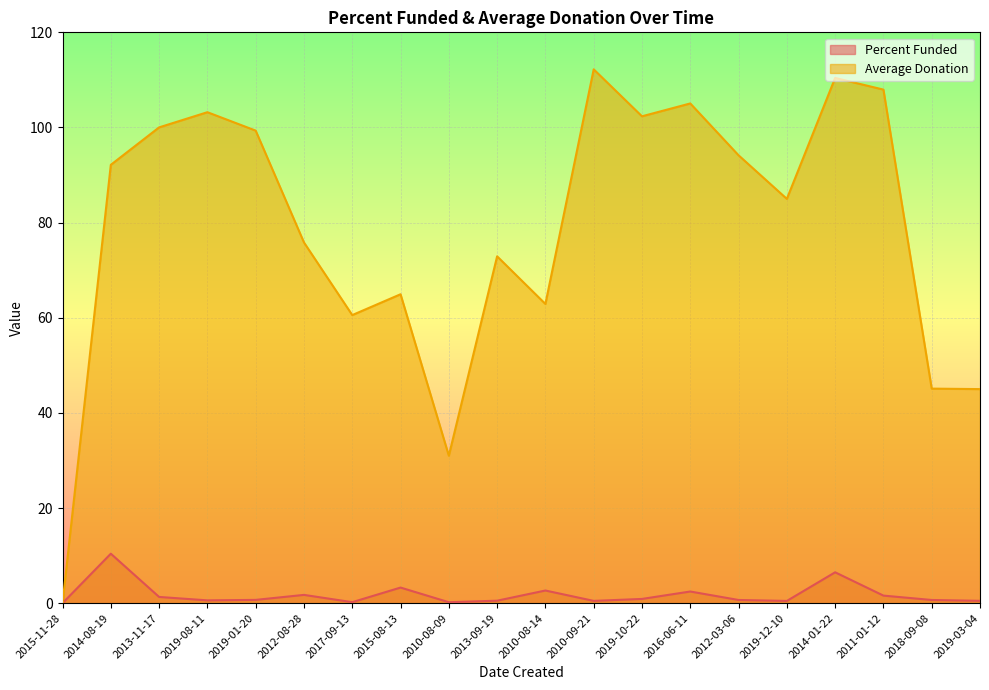

Reading left to right, what are all the values shown in this chart?

Percent Funded: 0.0	10.4	1.3	0.6	0.7	1.7	0.2	3.3	0.2	0.5	2.7	0.5	0.9	2.5	0.7	0.5	6.5	1.6	0.7	0.5
Average Donation: 0.0	92.2	100.0	103.2	99.3	75.8	60.6	64.9	31.0	72.9	62.9	112.2	102.3	105.0	94.2	85.0	110.4	108.0	45.1	45.0